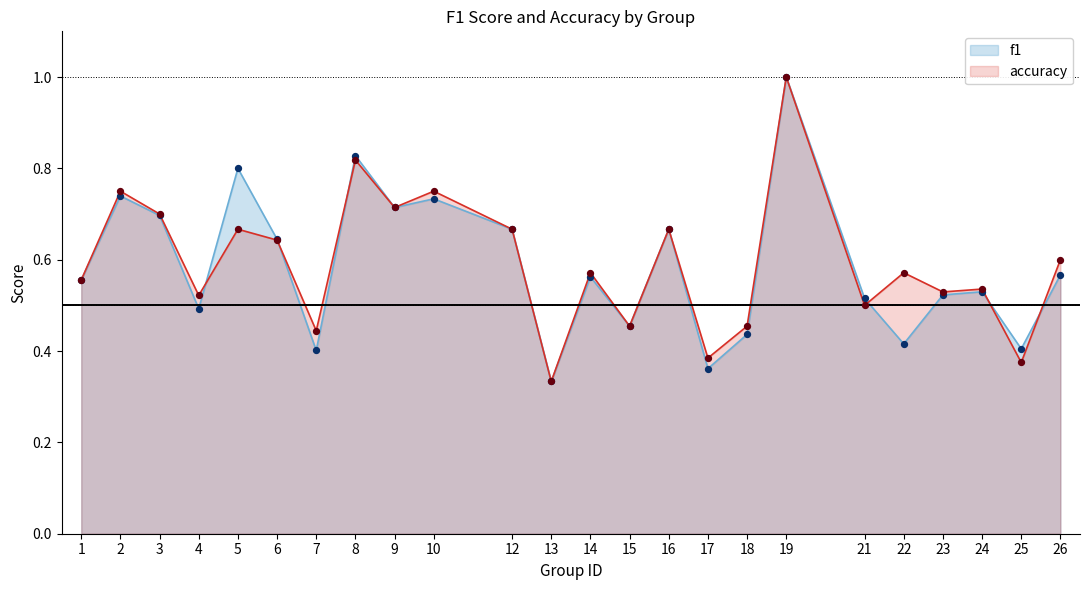

Is the value of f1 at 1 greater than the value of accuracy at 24?

Yes